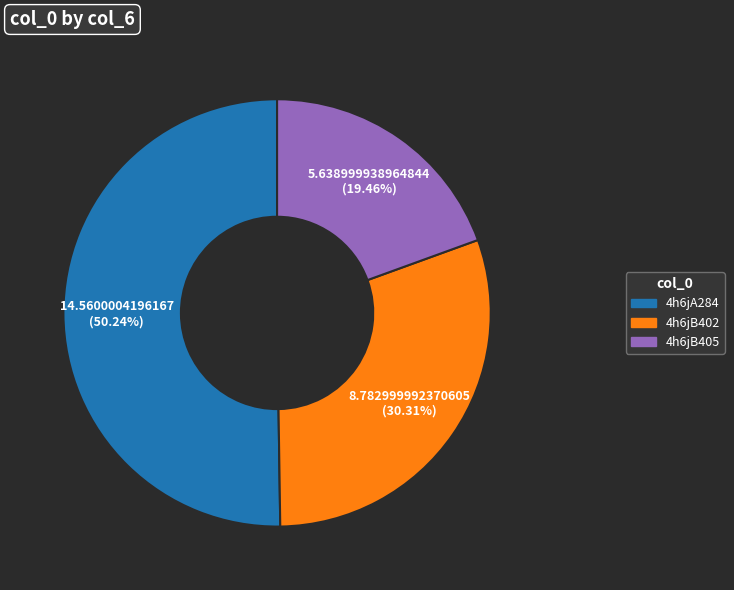

To the nearest percent, what percentage of the pie is 4h6jB405?

19%